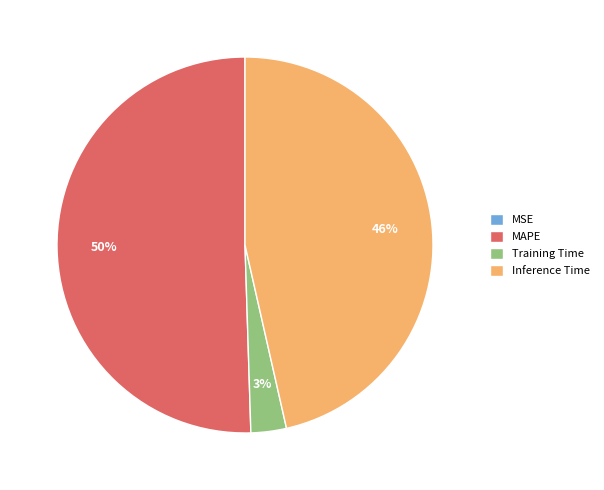

Which category has the biggest portion of the pie?

MAPE